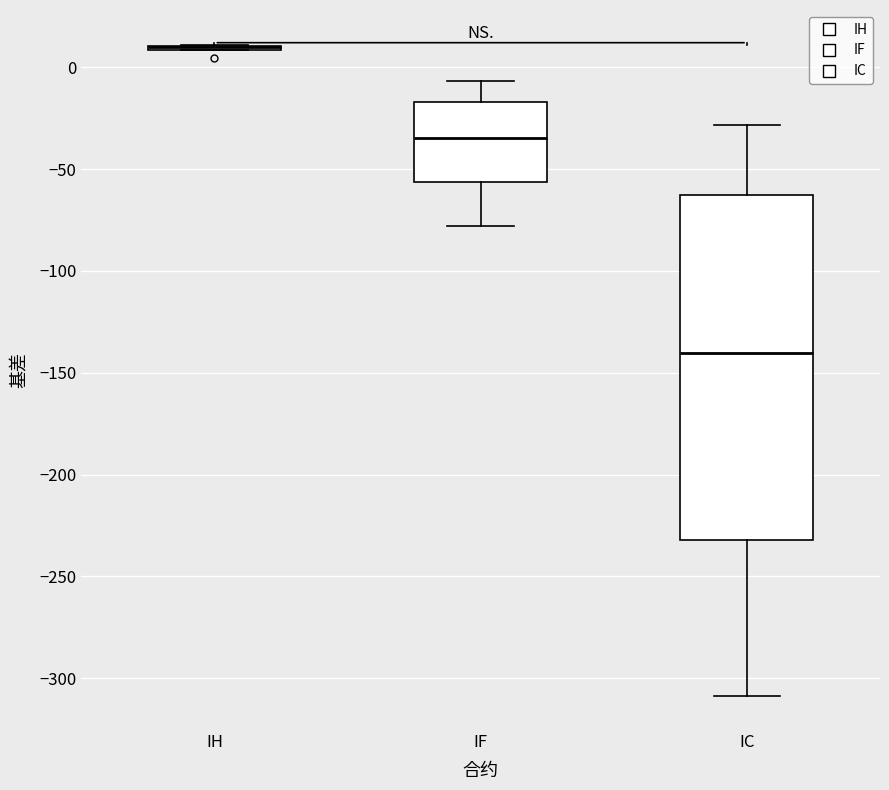

Reading left to right, transcribe this box plot: for each box, give where its median line is, the range the box spans, and where its two whiskers end, as read against the y-axis. The values are not printed on the chart, so give them approximately, as read against the axis.

IH: box collapsed to a line at 10, whiskers 10 to 10
IF: median -35, box -55 to -15, whiskers -80 to -5
IC: median -140, box -230 to -65, whiskers -310 to -30